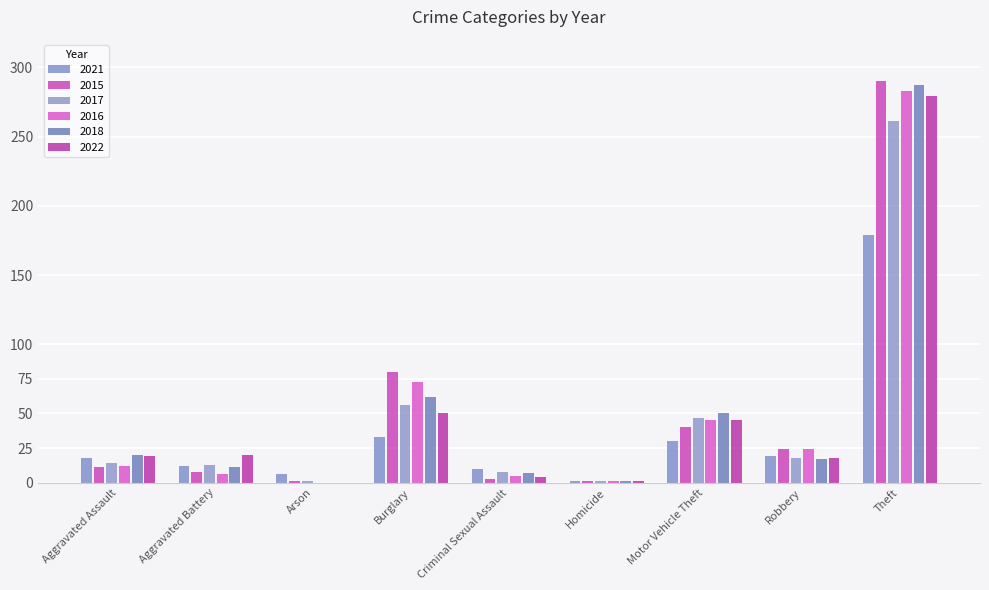

Count the number of data series in this chart.

6